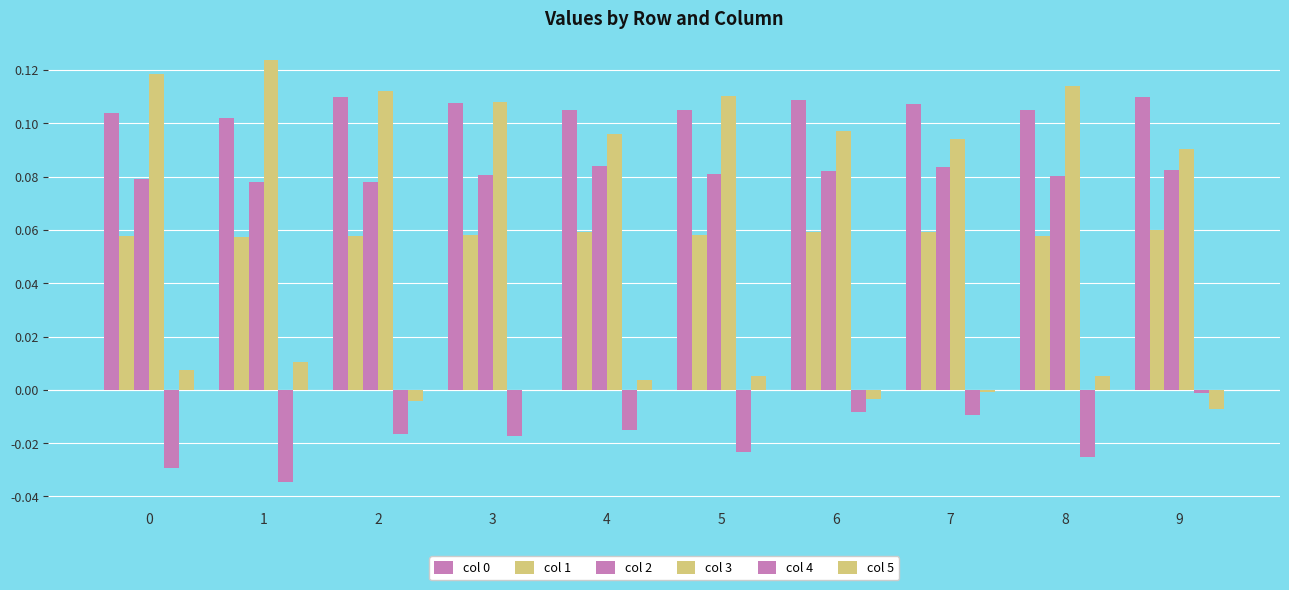

Reading left to right, extract all data points from this chart.

col 0: 0.1	0.1	0.1	0.1	0.1	0.1	0.1	0.1	0.1	0.1
col 1: 0.1	0.1	0.1	0.1	0.1	0.1	0.1	0.1	0.1	0.1
col 2: 0.1	0.1	0.1	0.1	0.1	0.1	0.1	0.1	0.1	0.1
col 3: 0.1	0.1	0.1	0.1	0.1	0.1	0.1	0.1	0.1	0.1
col 4: -0.0	-0.0	-0.0	-0.0	-0.0	-0.0	-0.0	-0.0	-0.0	-0.0
col 5: 0.0	0.0	-0.0	-0.0	0.0	0.0	-0.0	-0.0	0.0	-0.0